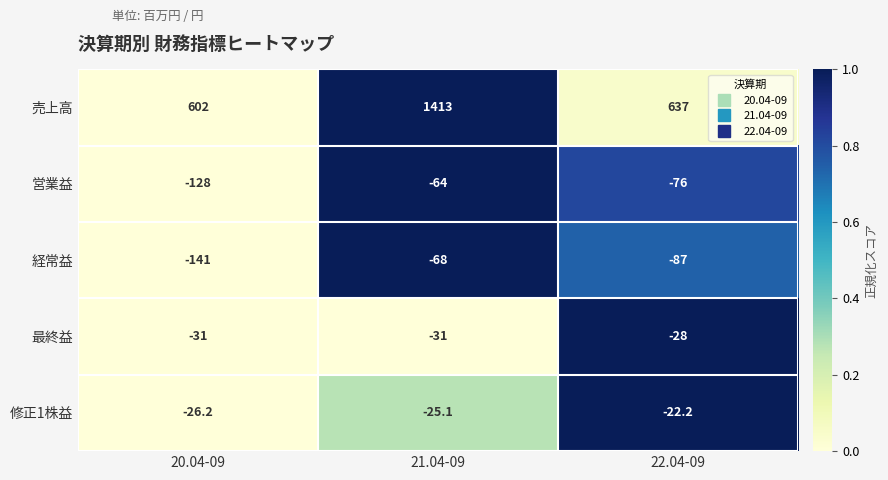

The value of 営業益 at 21.04-09 is -64.0. True or false?

True